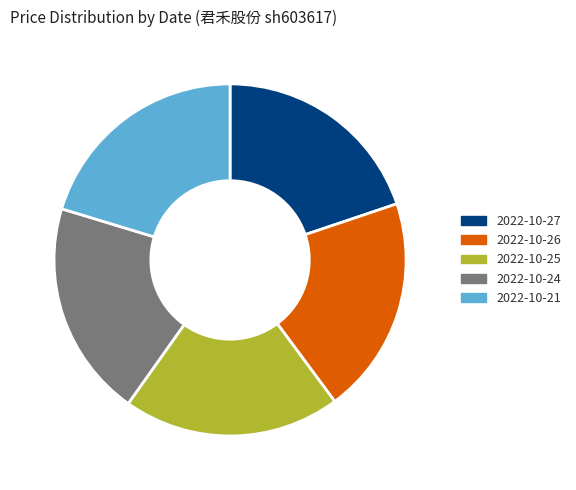

Is there a majority slice in this chart?

No